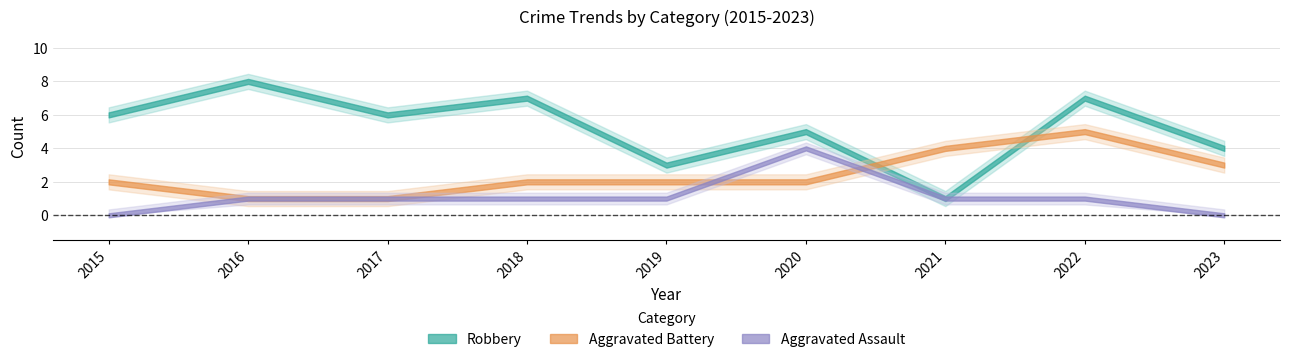

How many data points in Aggravated Battery are less than 2?

2